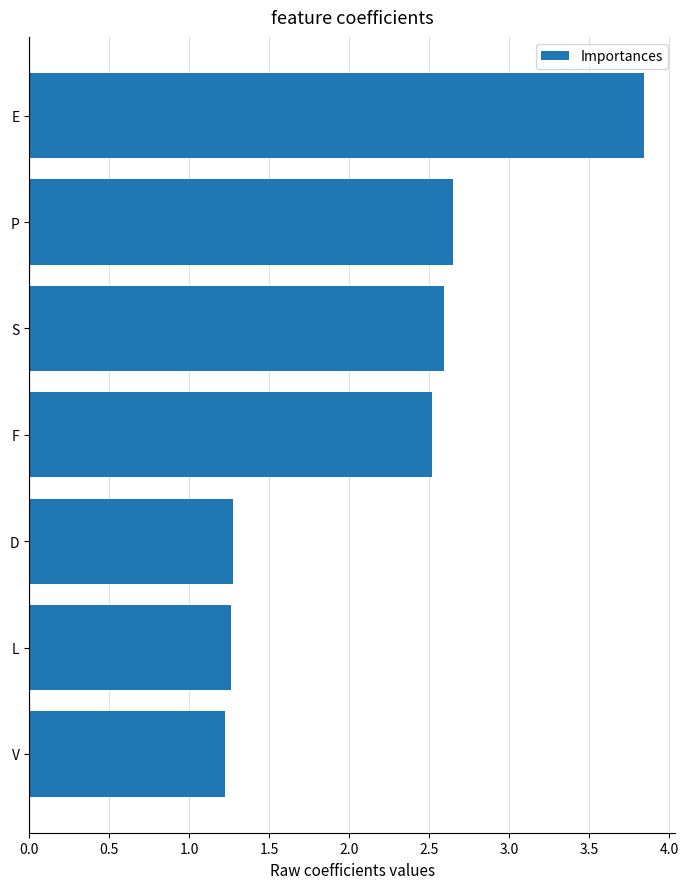

What is the ratio of the value at L to the value at D?

1.0